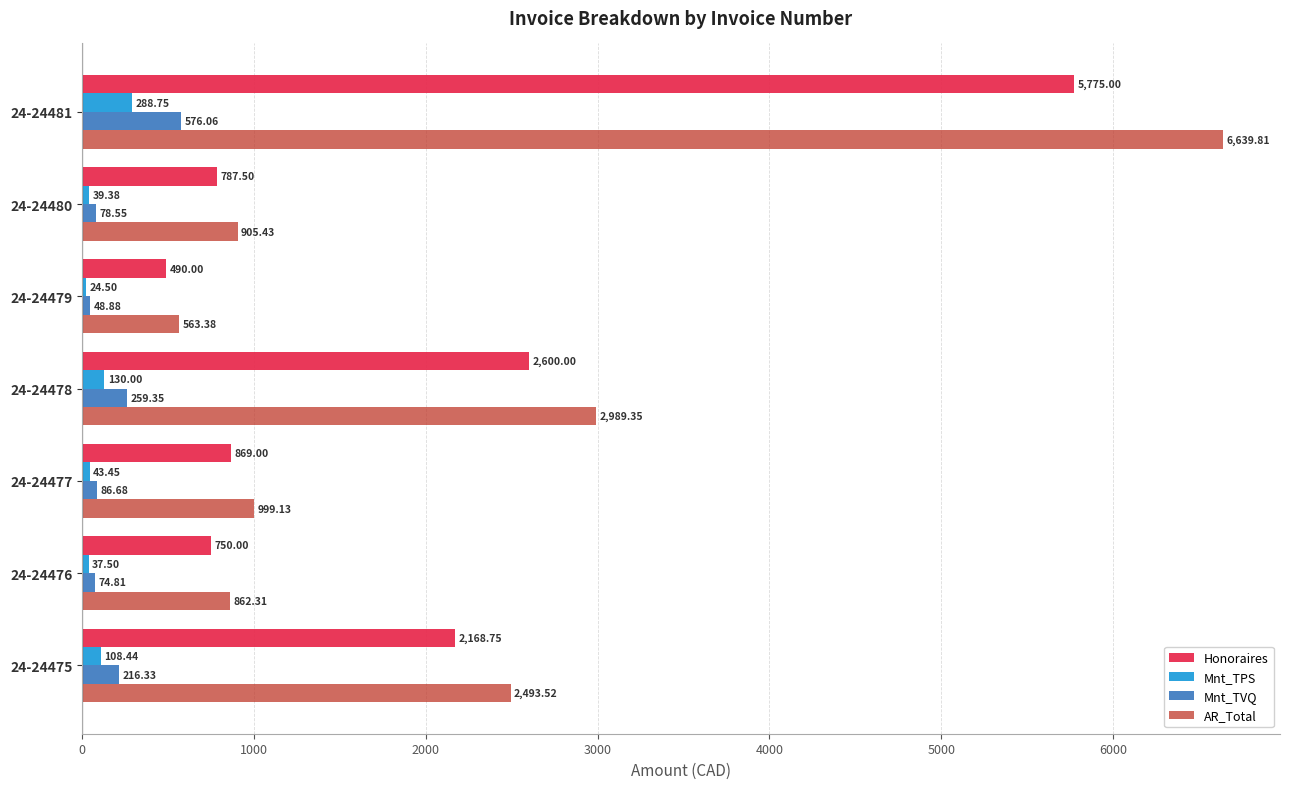

What is the sum of the Mnt_TVQ values at 24-24476 and 24-24477?

161.5